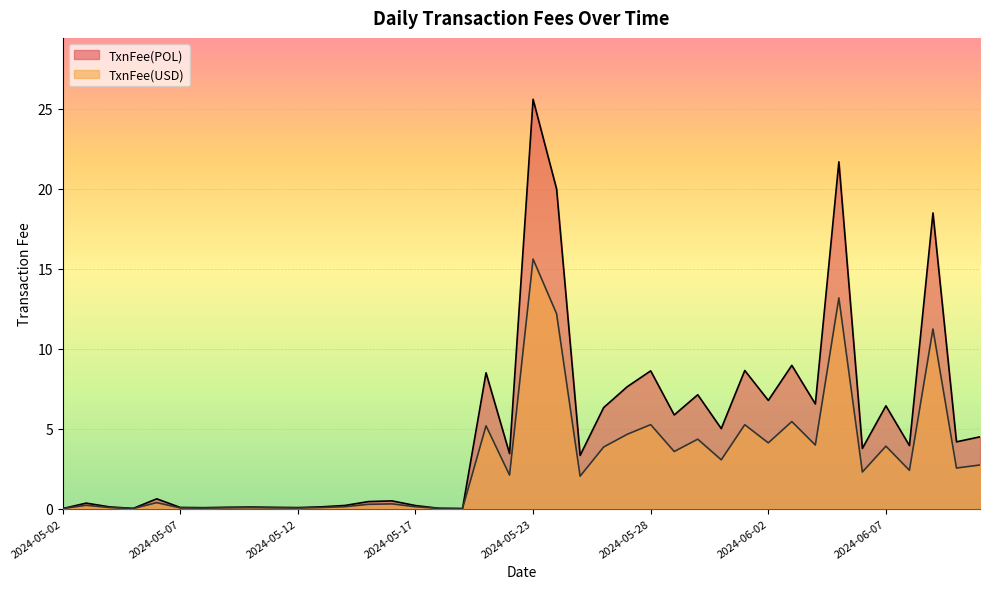

What is the label of the 27th point from the right?

2024-05-15